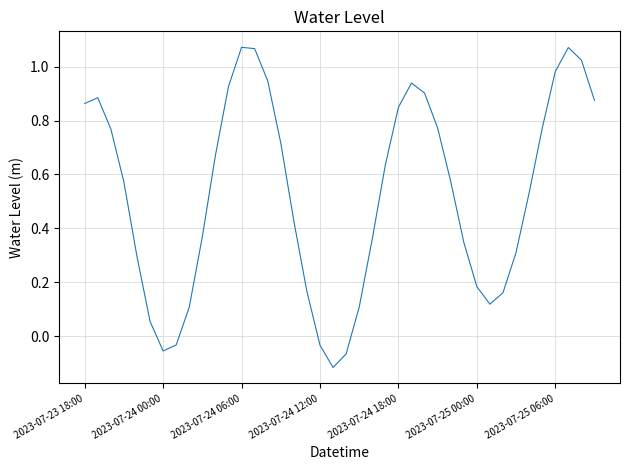

What is the difference between the maximum and minimum values?

1.2